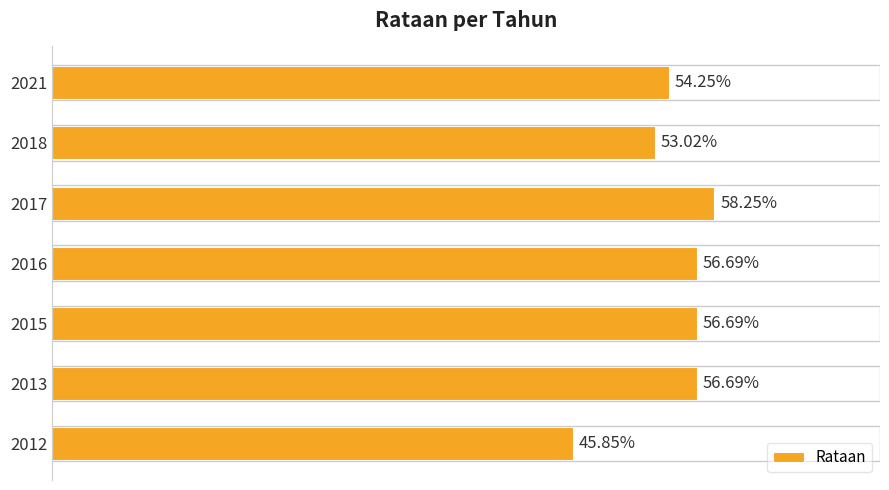

Are the bars horizontal?

Yes